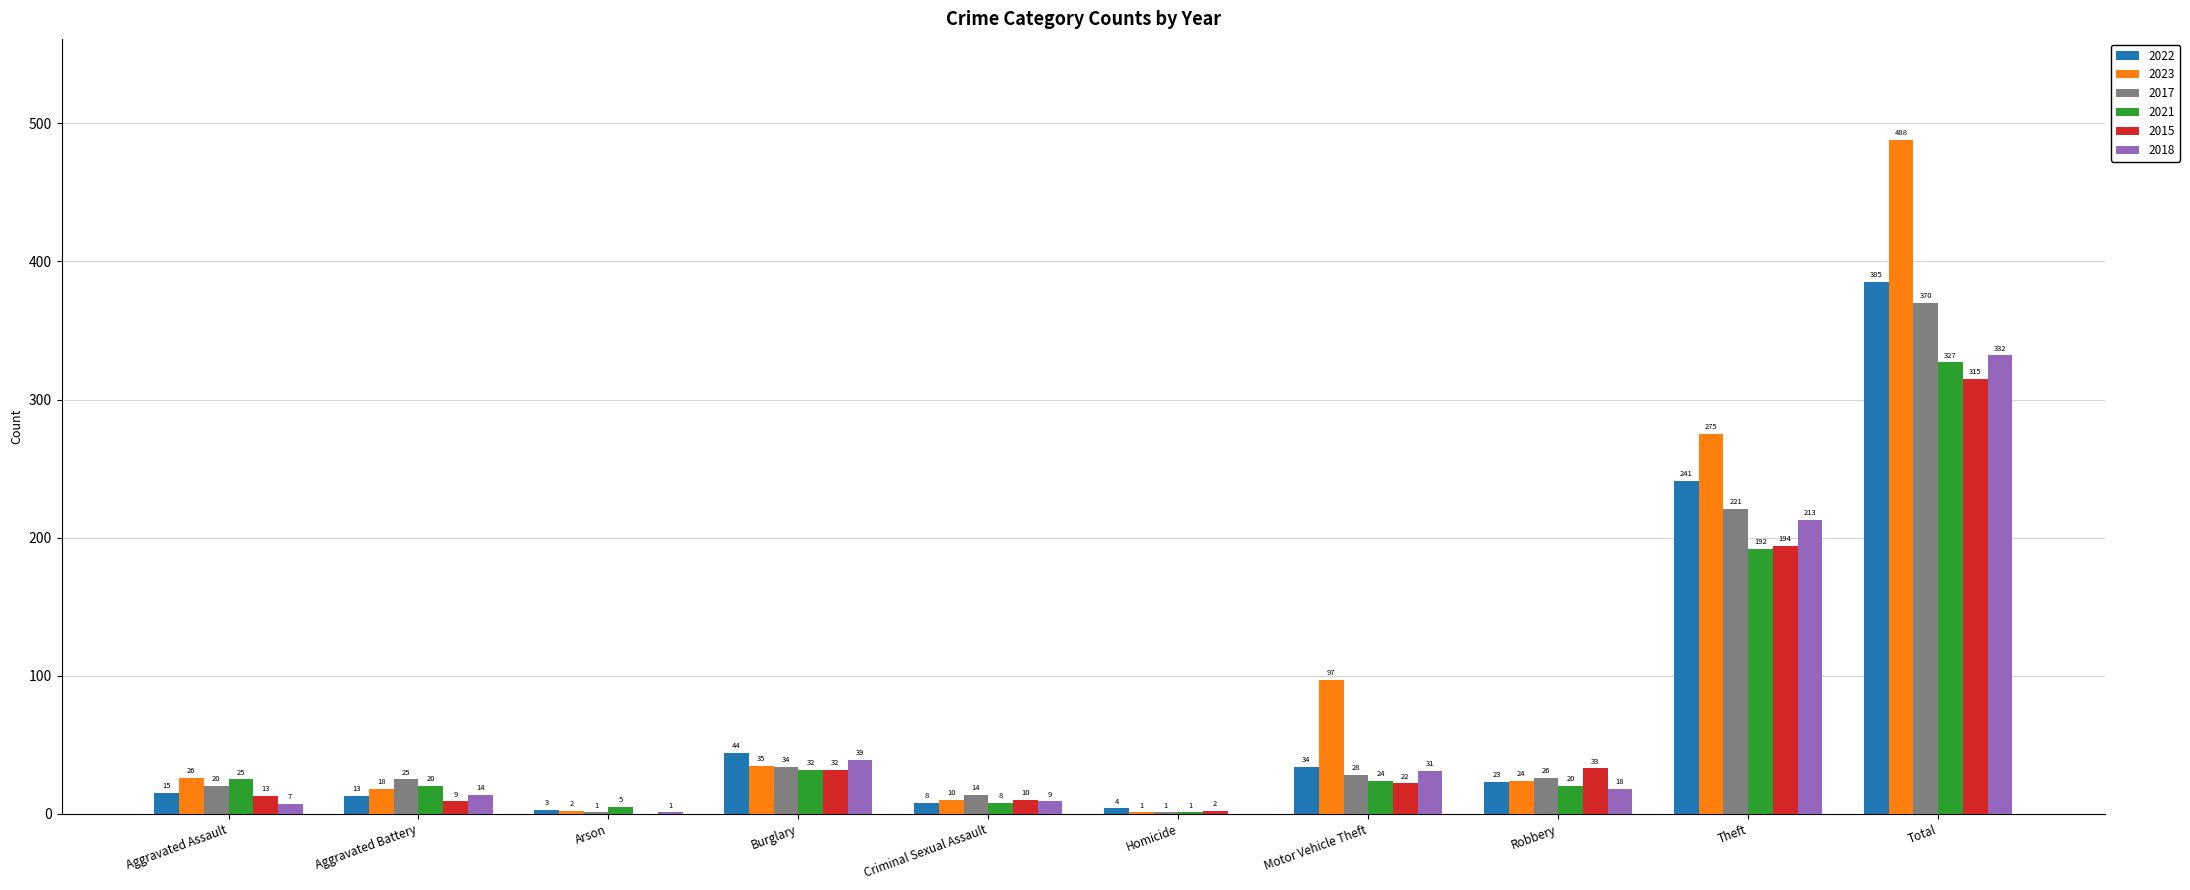

Between Robbery and Theft, which series saw the biggest shift?

2023